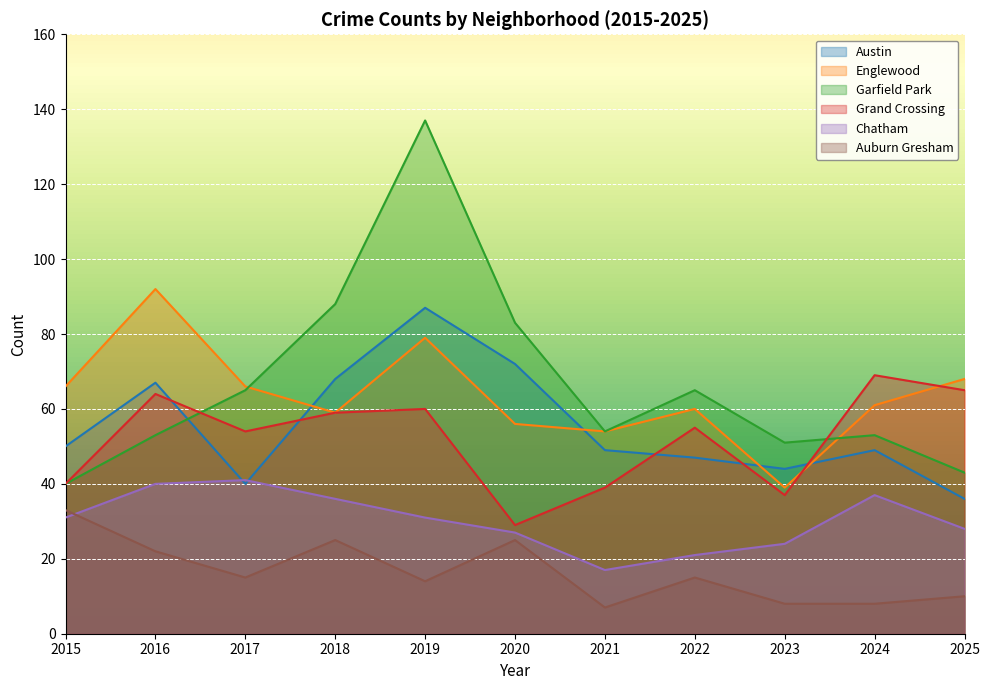

Which series has the widest spread of values?

Garfield Park